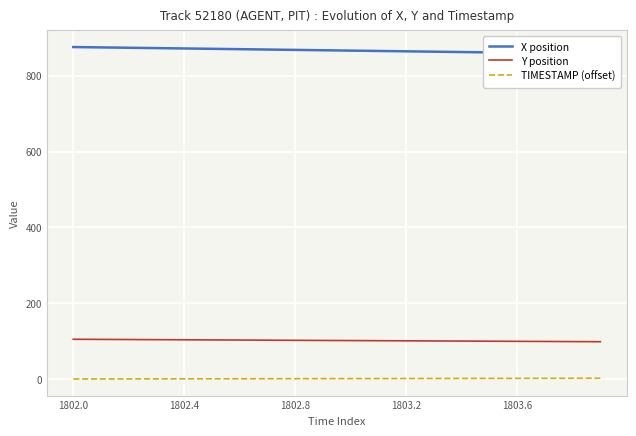

True or false: X position and TIMESTAMP (offset) cross at least once.

False